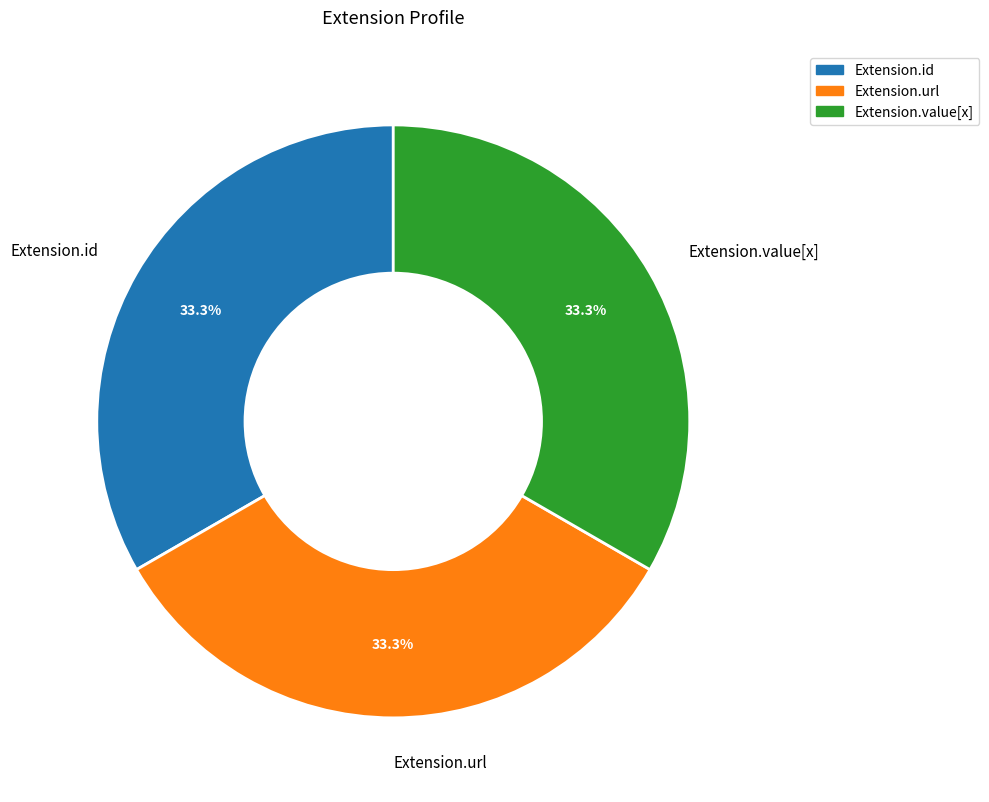

Is there a majority slice in this chart?

No